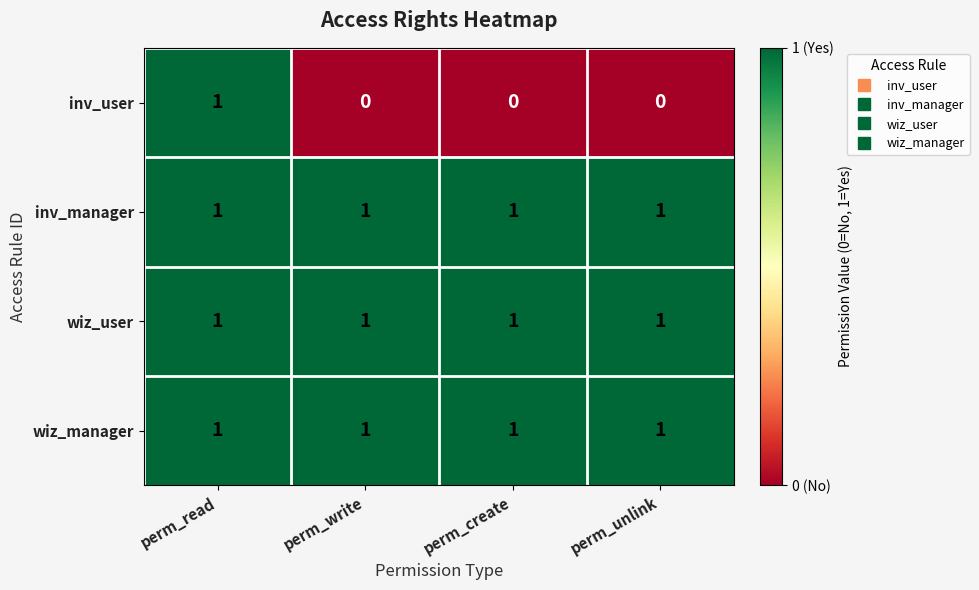

At how many categories does at least one series exceed 0?

4